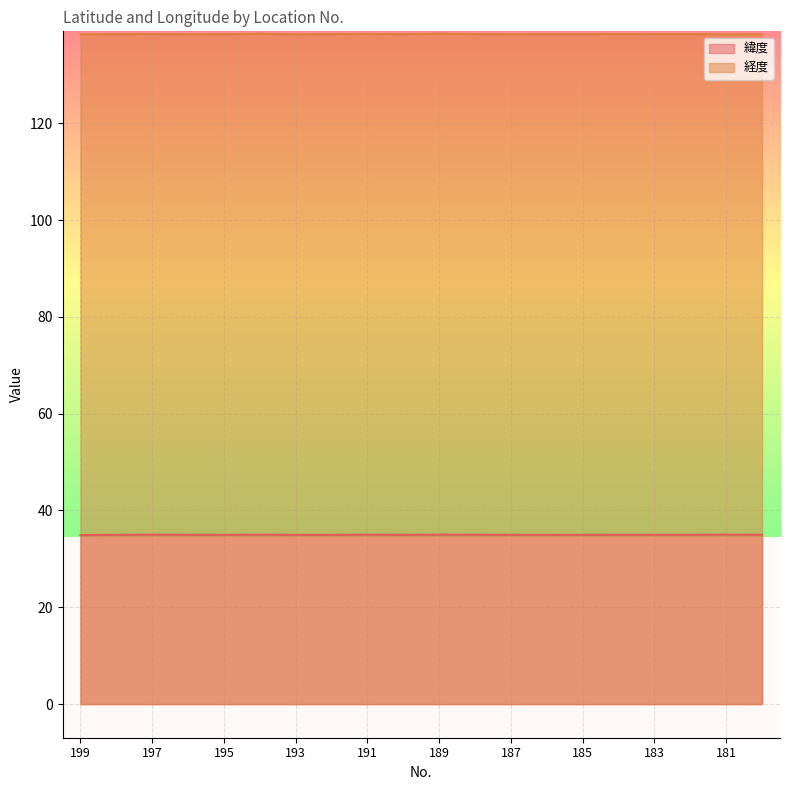

What is the total value across all series at 187?

173.3